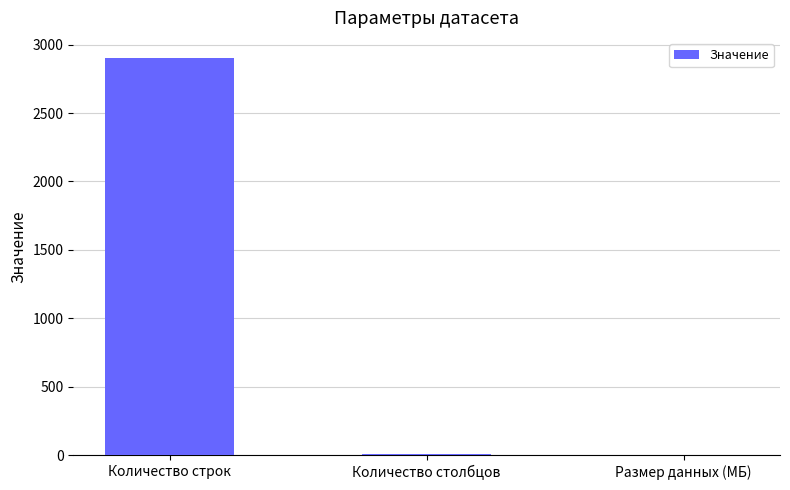

The chart shows a value of 2904.0 at Количество строк. True or false?

True